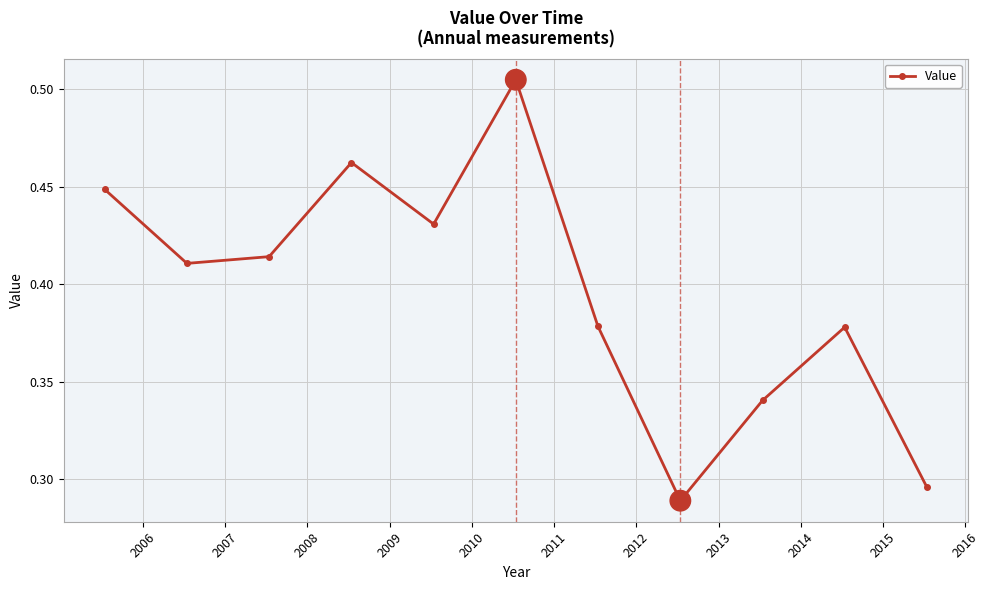

What is the sum of all values?

4.4